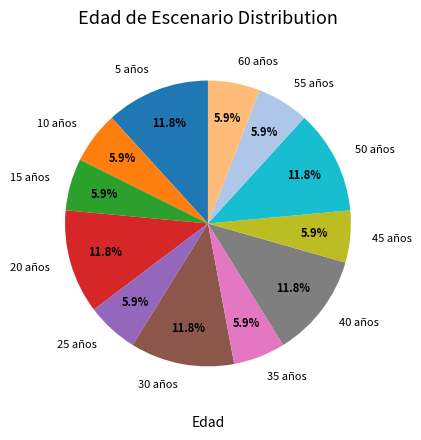

What is the ratio of the value at 35 años to the value at 5 años?

0.5